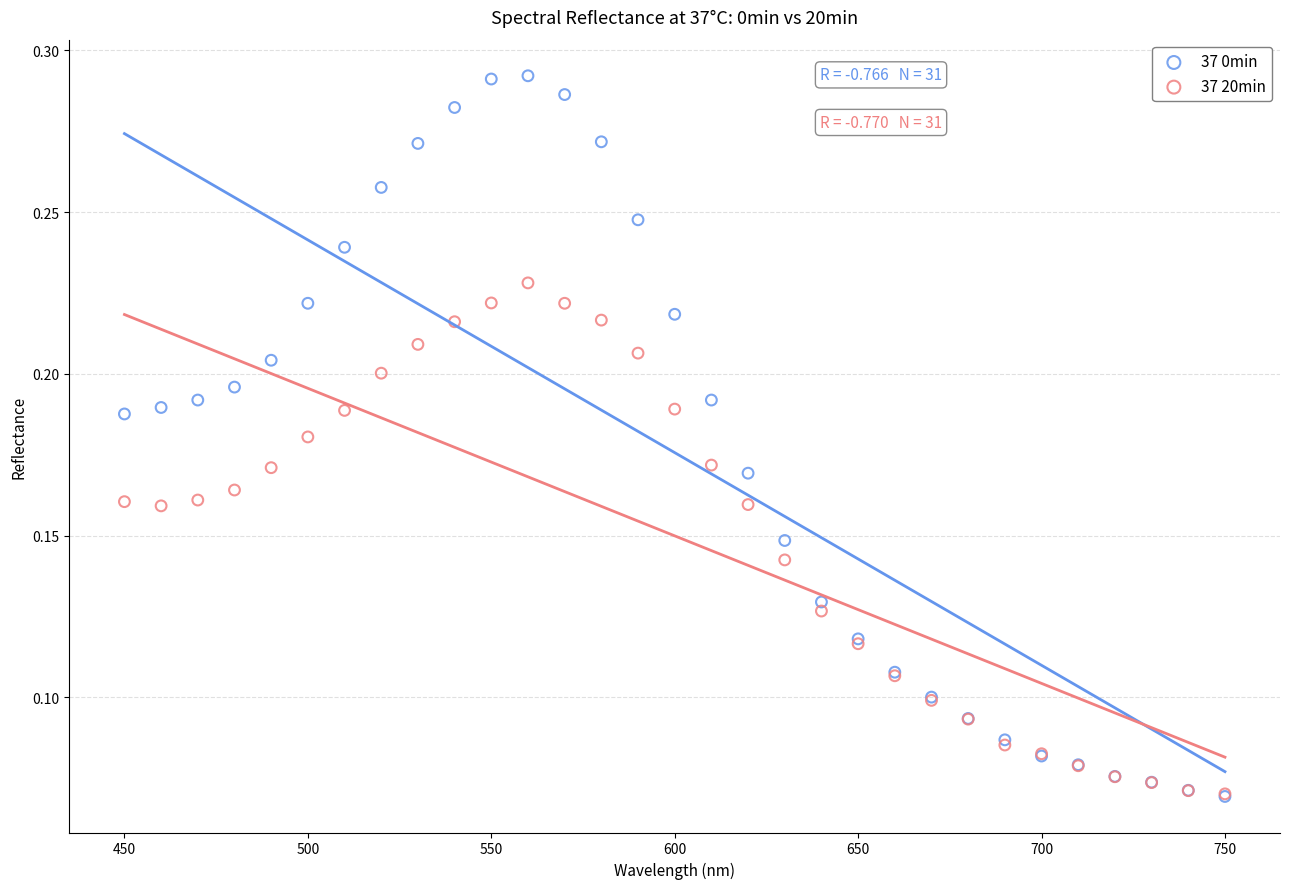

What are all the series names shown in the legend?

37 0min, 37 20min